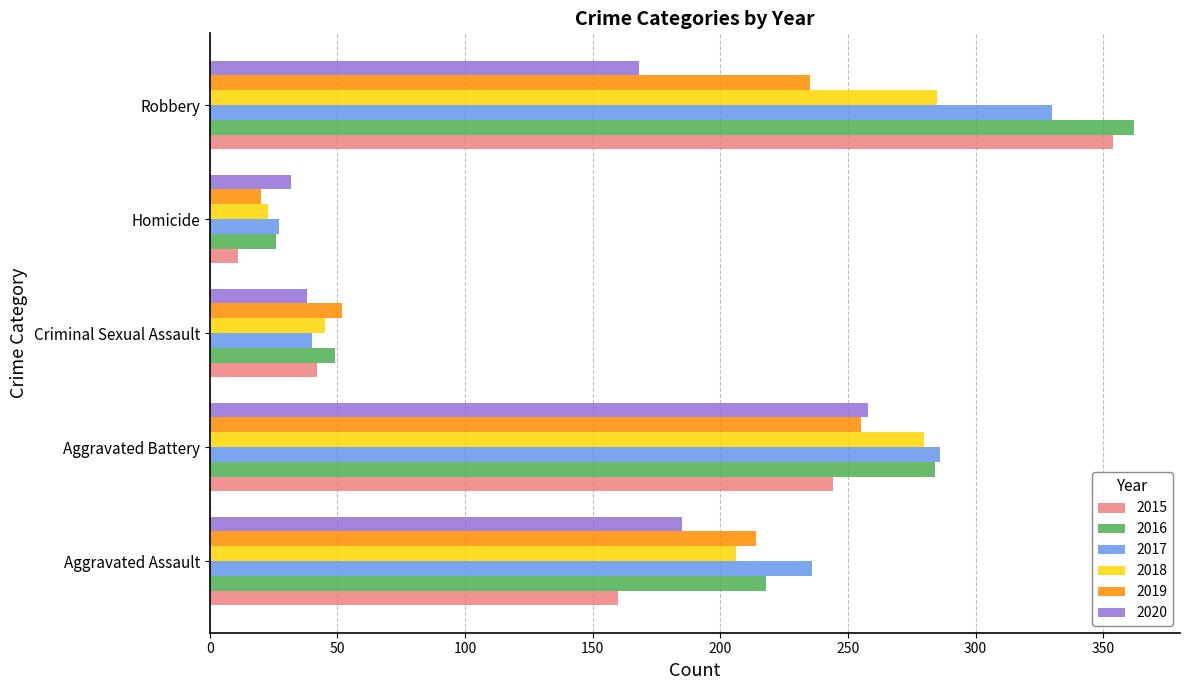

The value of 2018 at Robbery is 285. True or false?

True